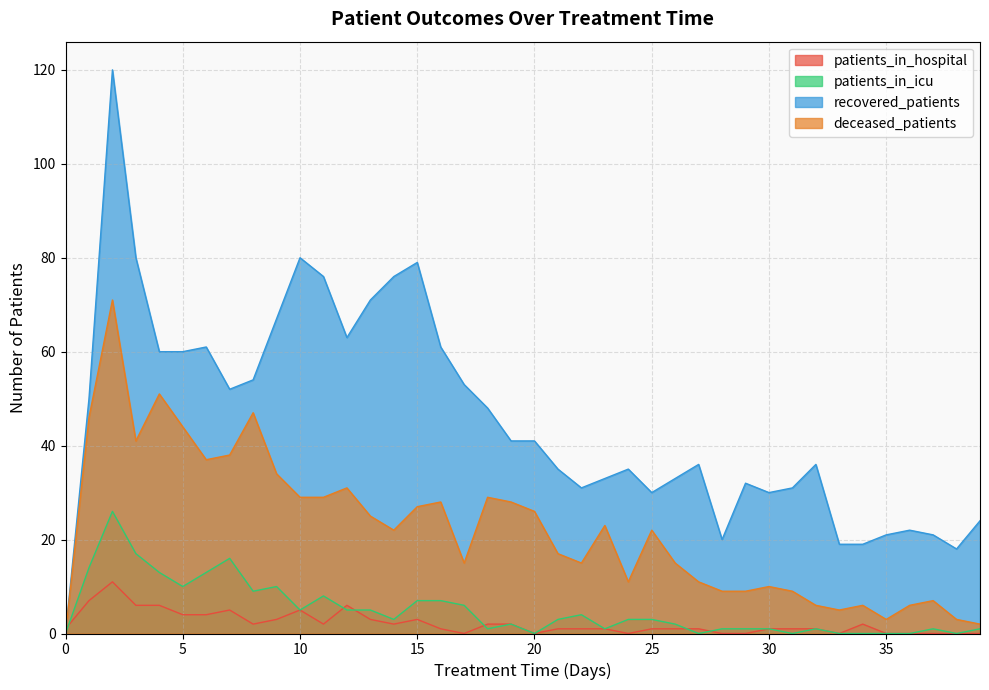

True or false: patients_in_icu and deceased_patients intersect in this chart.

False